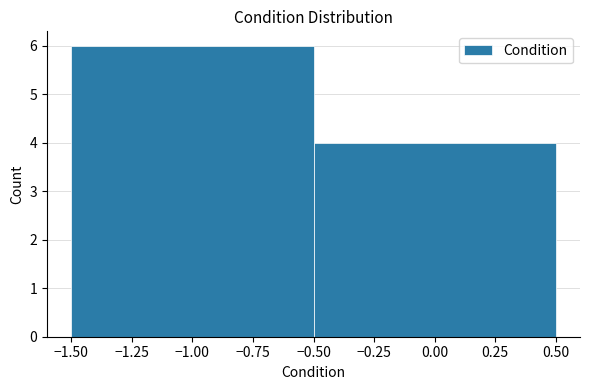

Reading left to right, transcribe this chart: for each bar, give the range it covers on the x-axis and its height. The values are not printed on the chart, so give them approximately, as read against the axis.

-1.50 to -0.50: 6
-0.50 to 0.50: 4